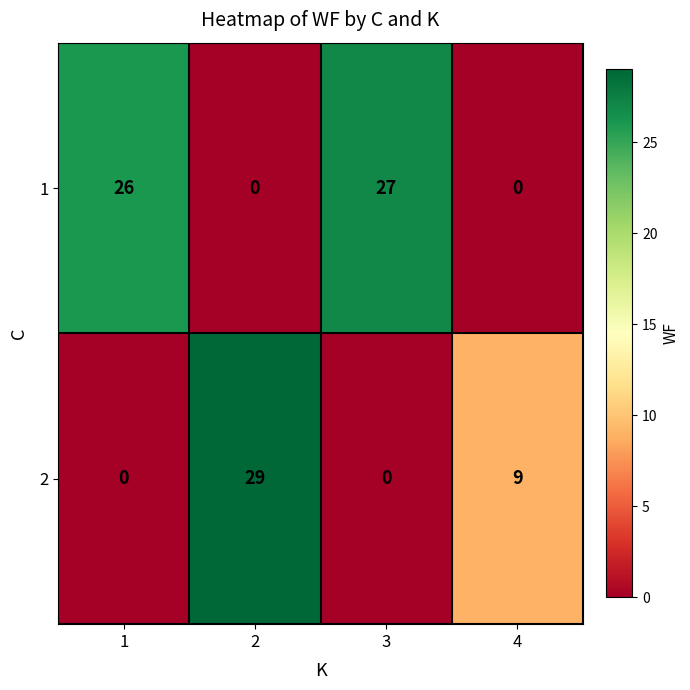

What is the difference between the highest and lowest values at 4?

9